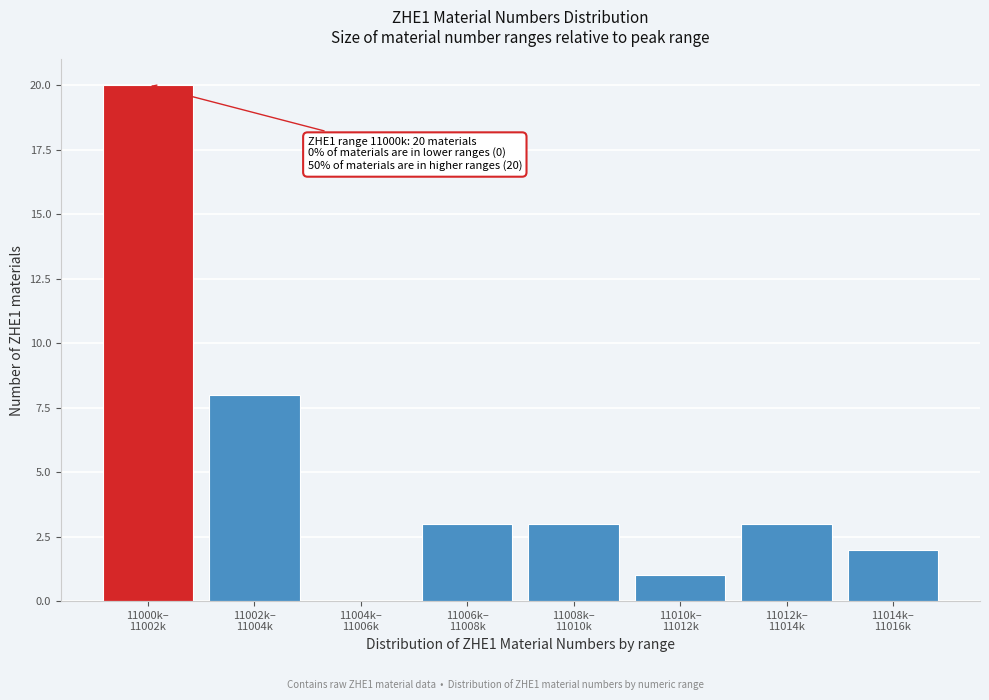

What is the sum of all values?

40